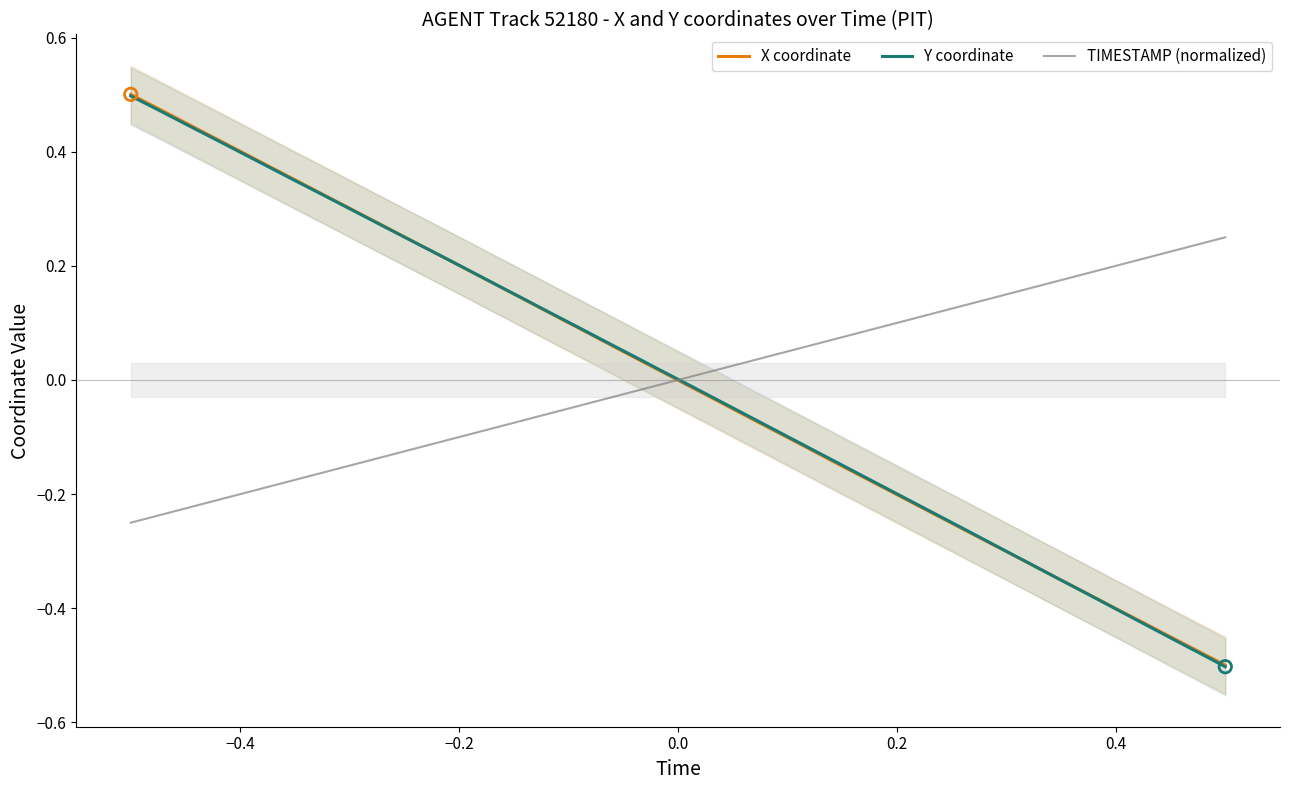

Which series reaches the minimum Y coordinate?

Y coordinate